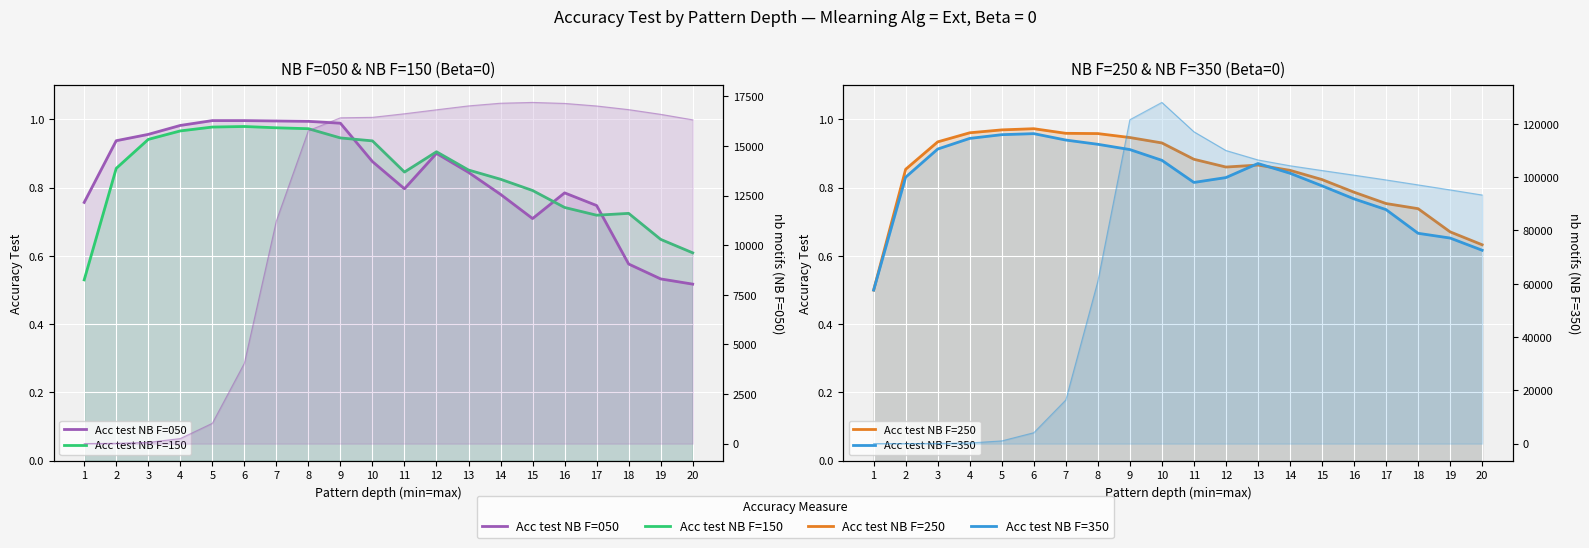

True or false: Acc test NB F=150 has more than 1 interior local peaks.

True